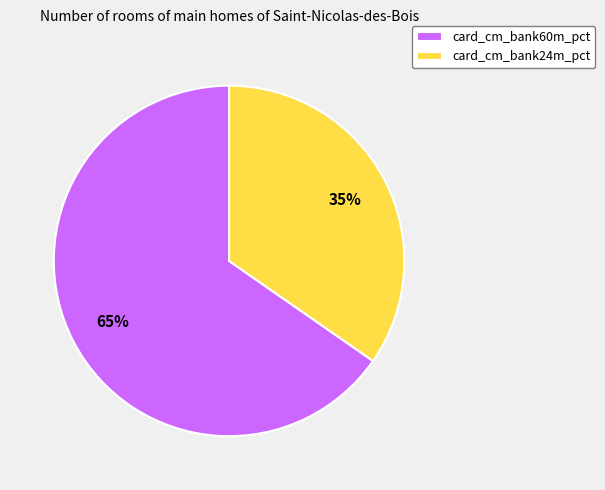

Do card_cm_bank60m_pct and card_cm_bank24m_pct together represent more than half of the pie?

Yes